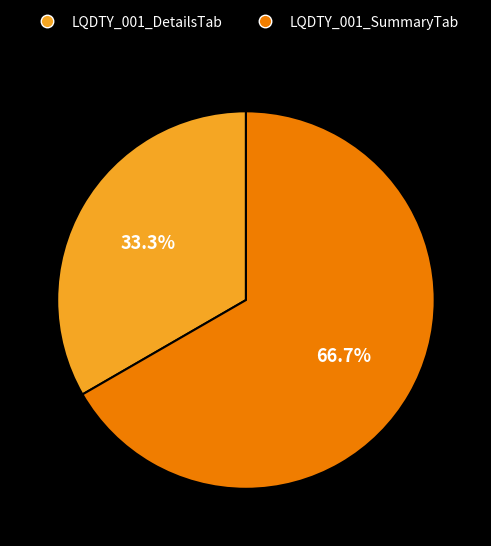

Which slice represents more than half of the pie?

LQDTY_001_SummaryTab